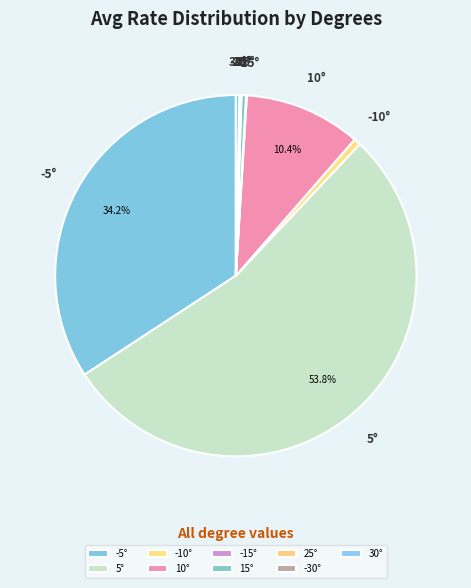

Is there any slice that represents more than half of the pie?

Yes